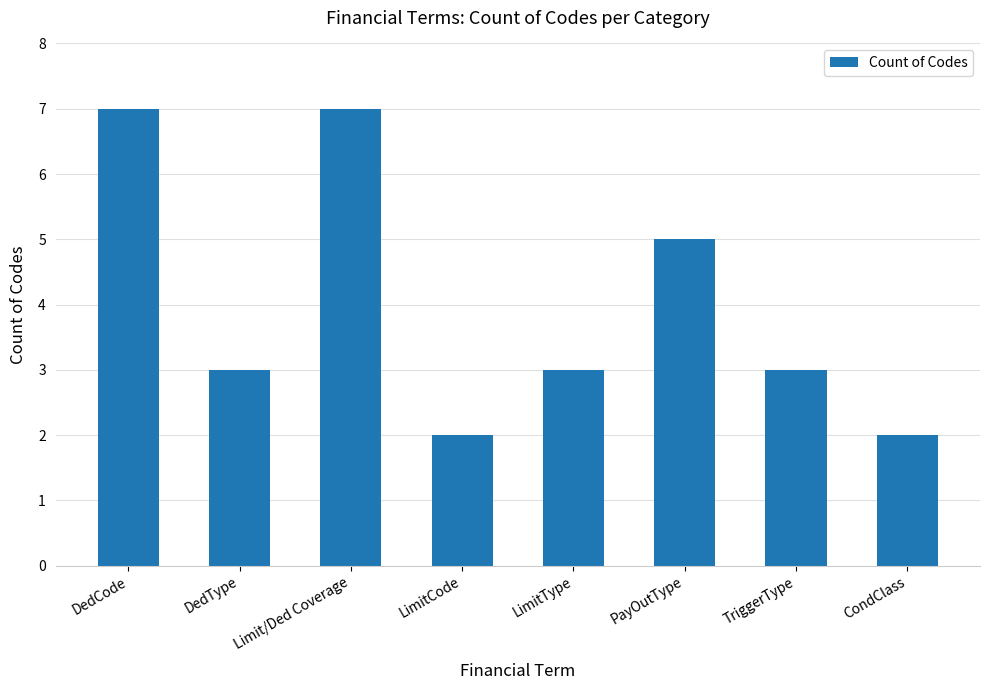

What is the sum of all values?

32